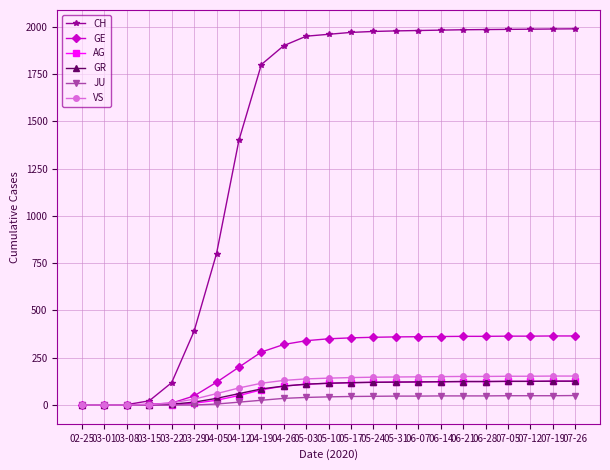

Between 03-29 and 05-17, which series saw the biggest shift?

CH